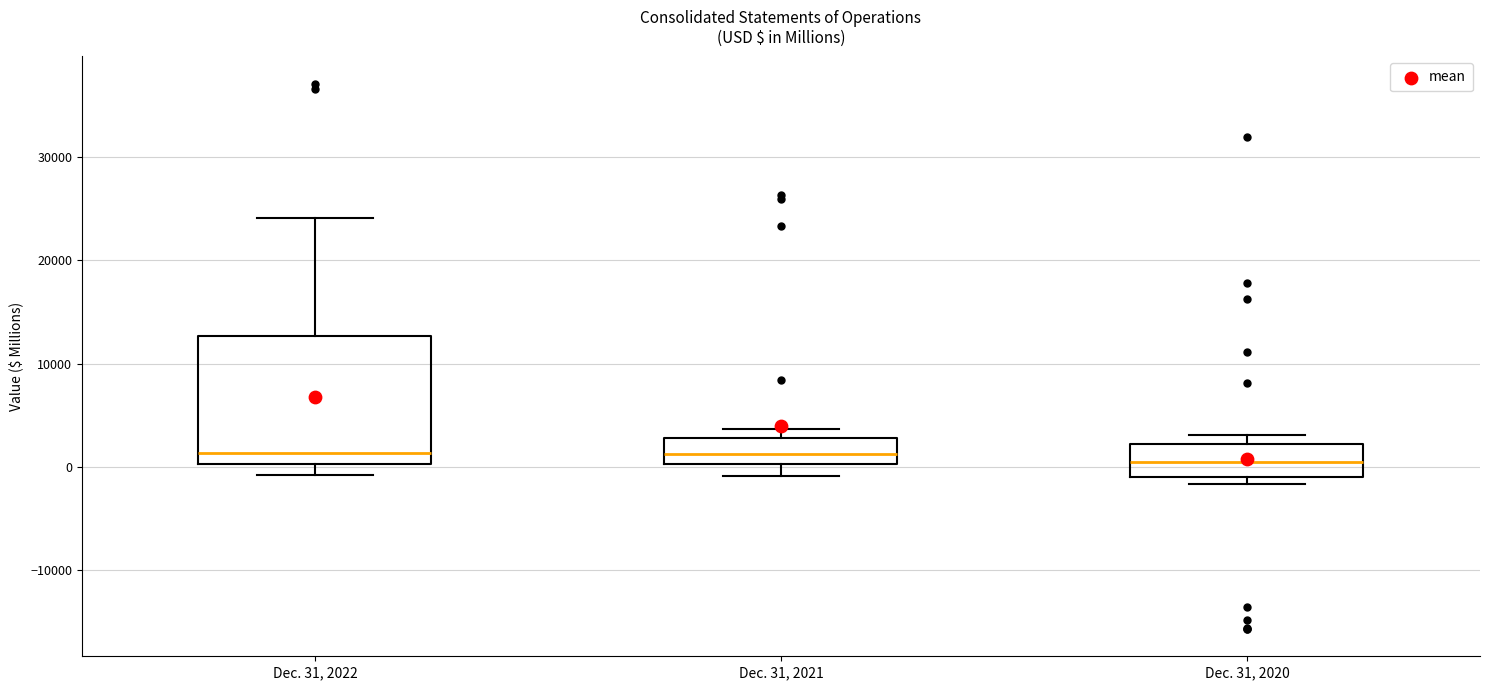

Where does the median line of the box for Dec. 31, 2020 sit on the y-axis? The values are not printed on the chart, so give them approximately, as read against the axis.

0